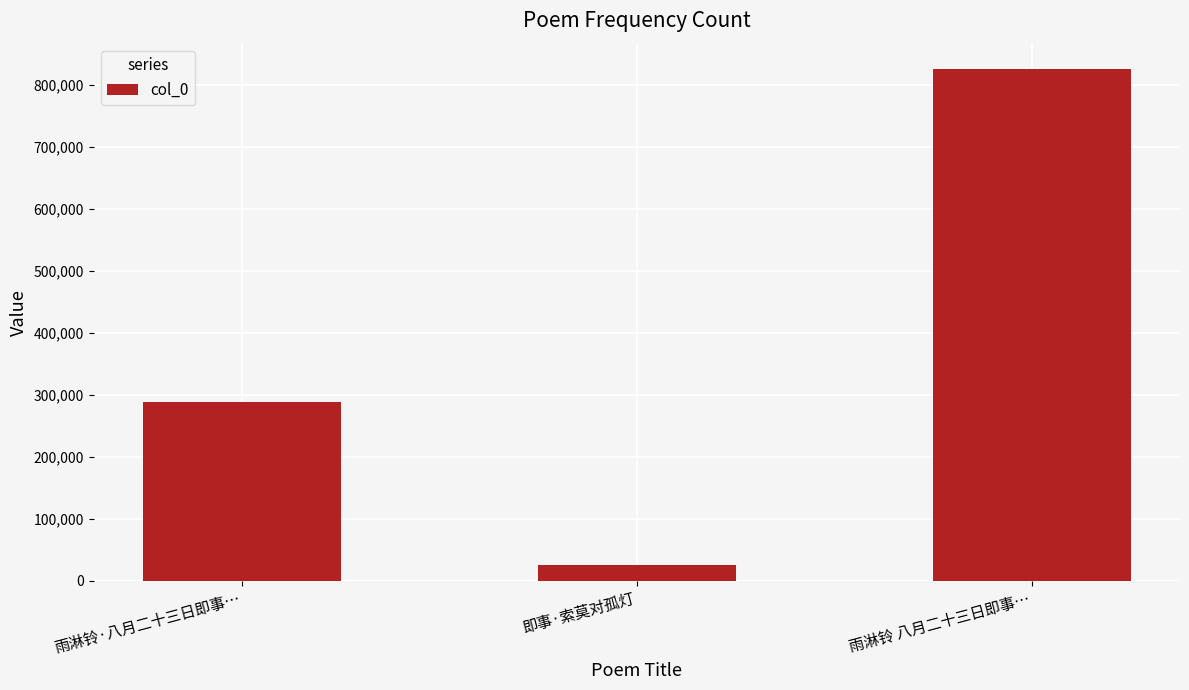

Reading right to left, list all the values displayed in this chart.

824757	26007	288405